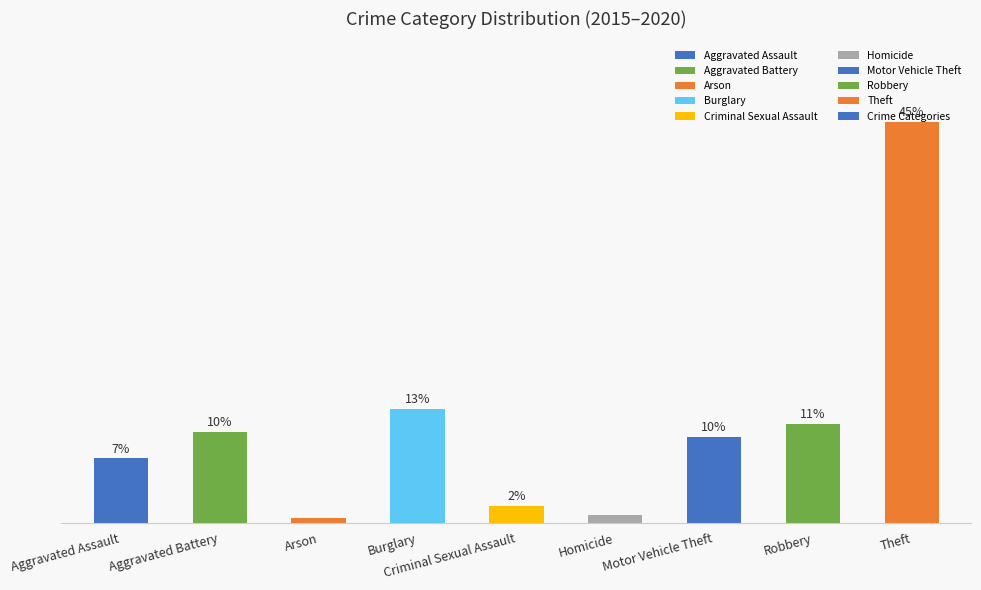

Reading right to left, transcribe all the data shown in this chart.

Theft=45.4	Robbery=11.2	Motor Vehicle Theft=9.7	Homicide=0.9	Criminal Sexual Assault=1.9	Burglary=12.9	Arson=0.5	Aggravated Battery=10.2	Aggravated Assault=7.3